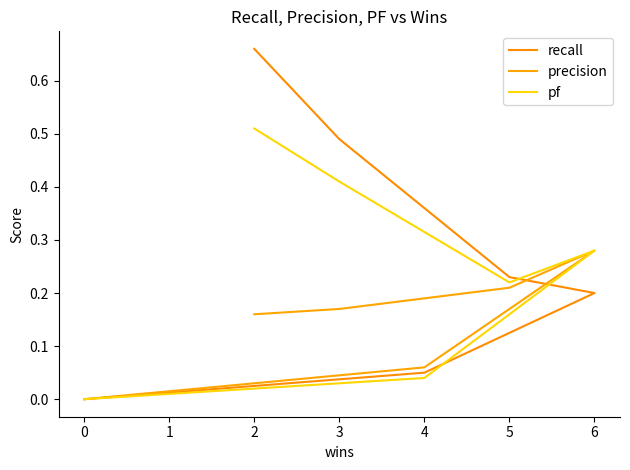

Is this an area chart (filled region under the line)?

No